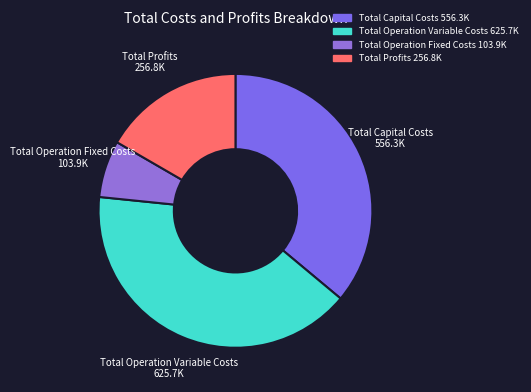

Which category has the biggest portion of the pie?

Total Operation Variable Costs